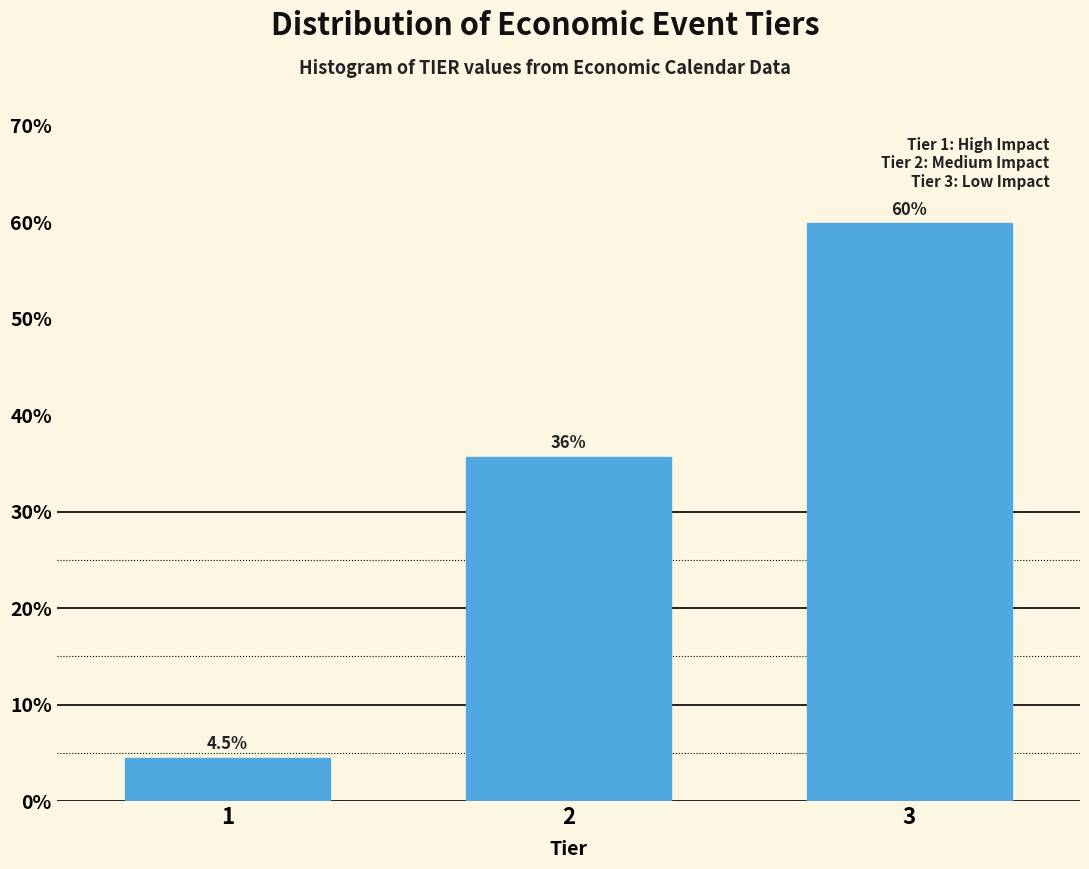

Reading right to left, transcribe all the data shown in this chart.

59.9	35.7	4.5